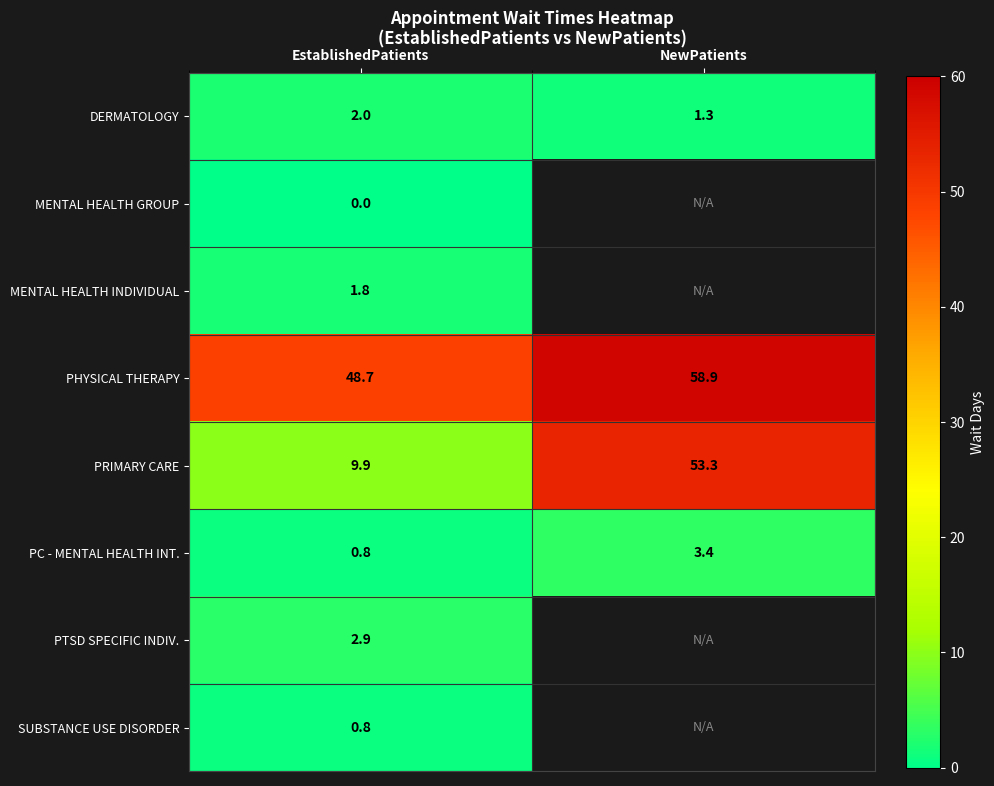

What is the difference between the maximum and minimum values in the PHYSICAL THERAPY series?

10.2